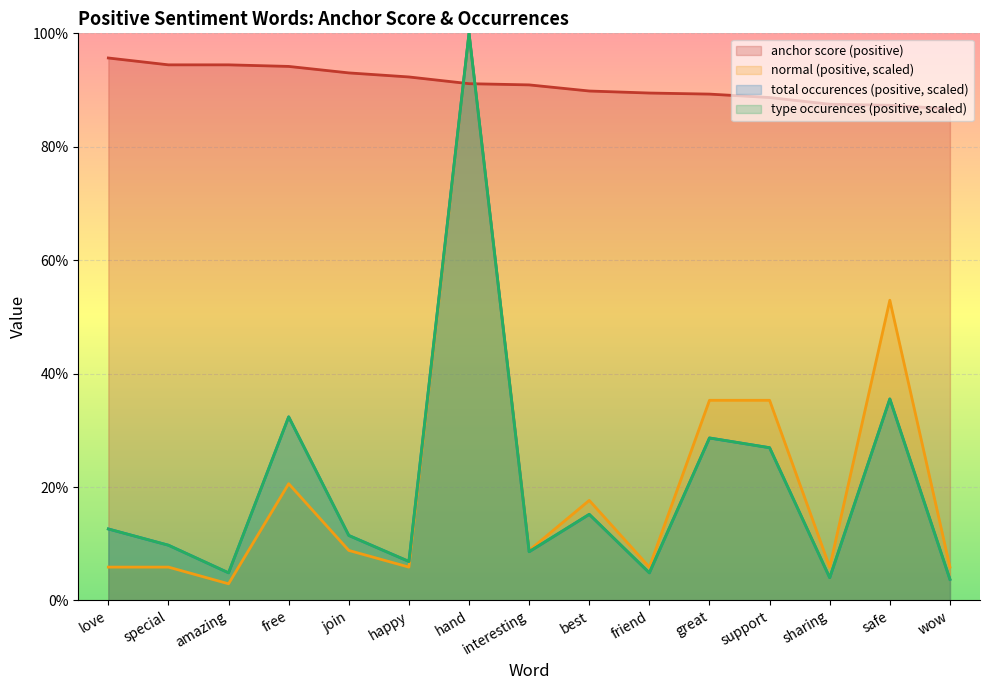

Between free and friend, which is larger?

free